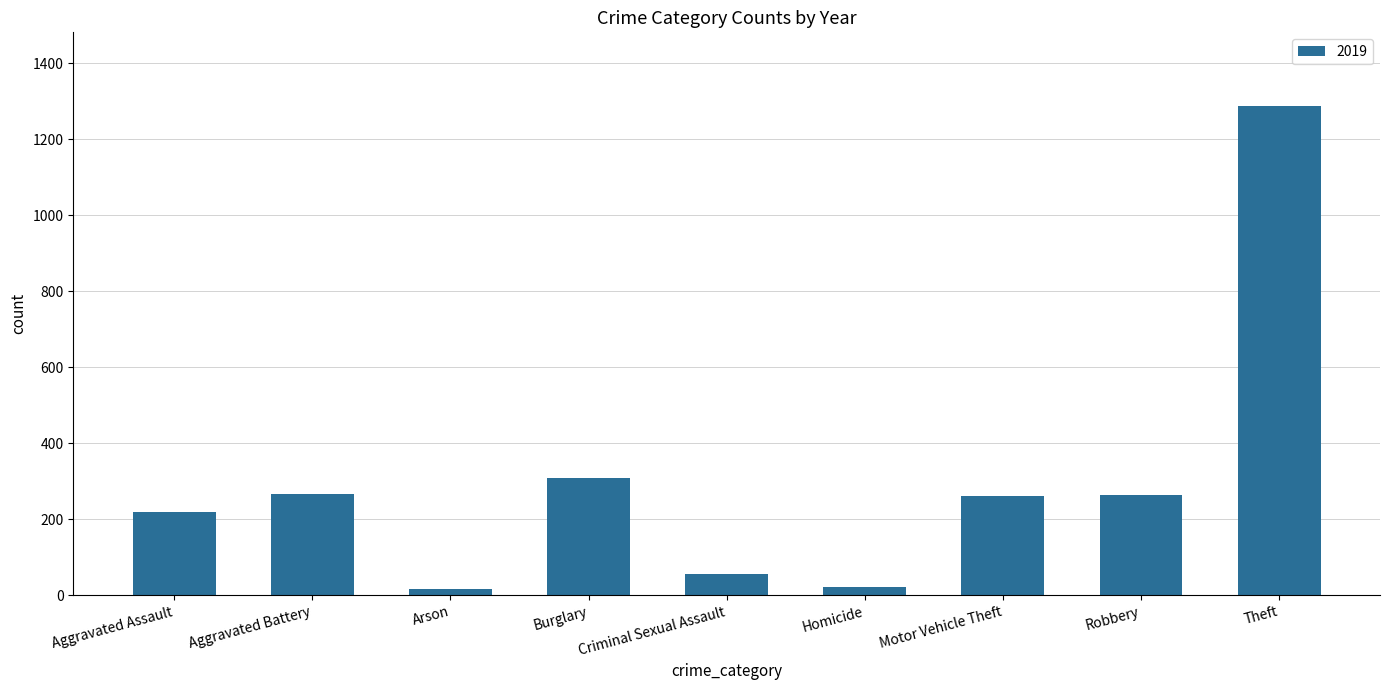

What is the label of the 5th bar from the left?

Criminal Sexual Assault